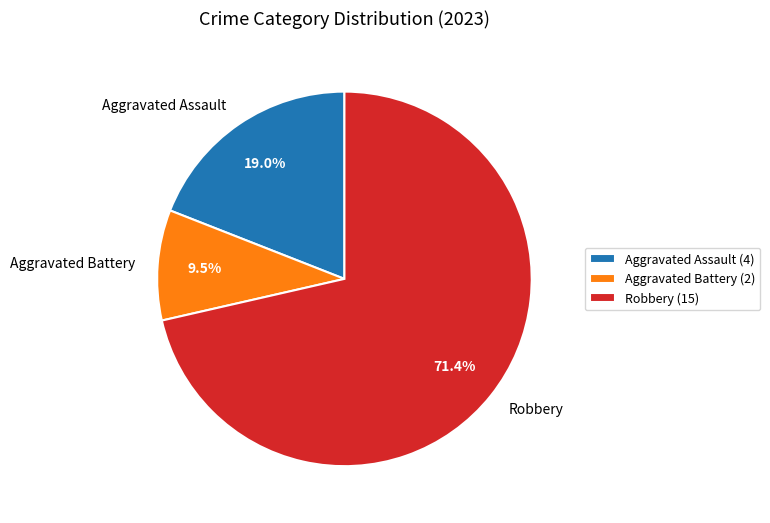

True or false: Robbery accounts for 71% of the total.

True